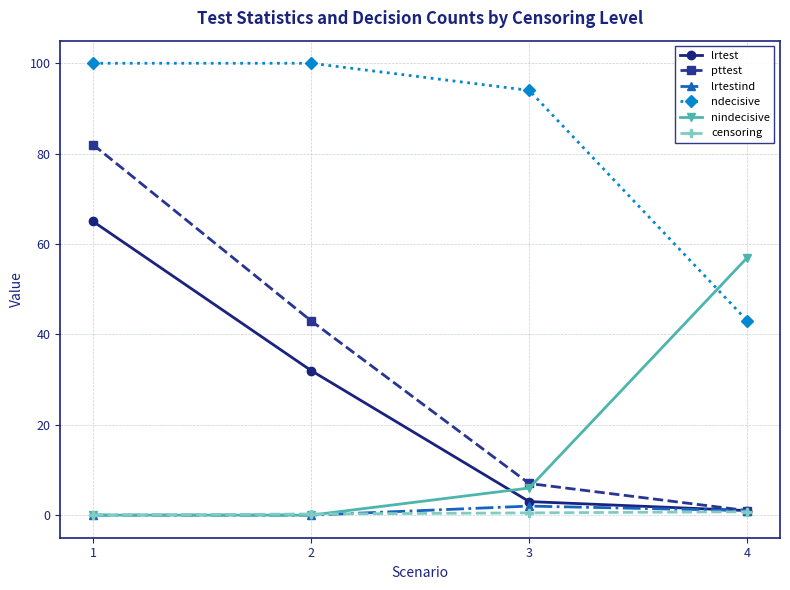

At how many categories does at least one series exceed 80?

3